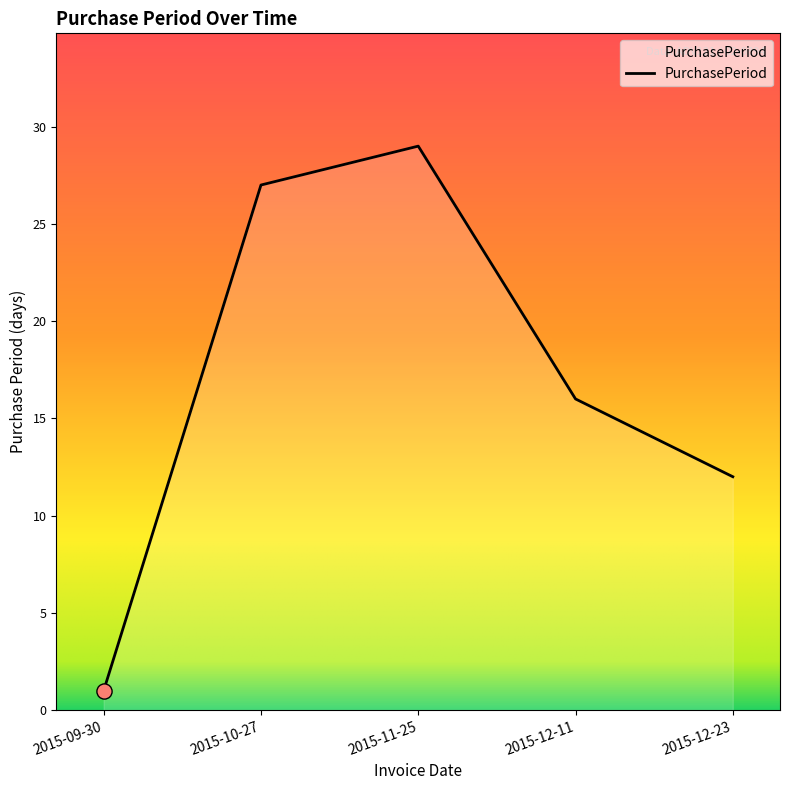

Between 2015-12-23 and 2015-12-11, which is larger?

2015-12-11